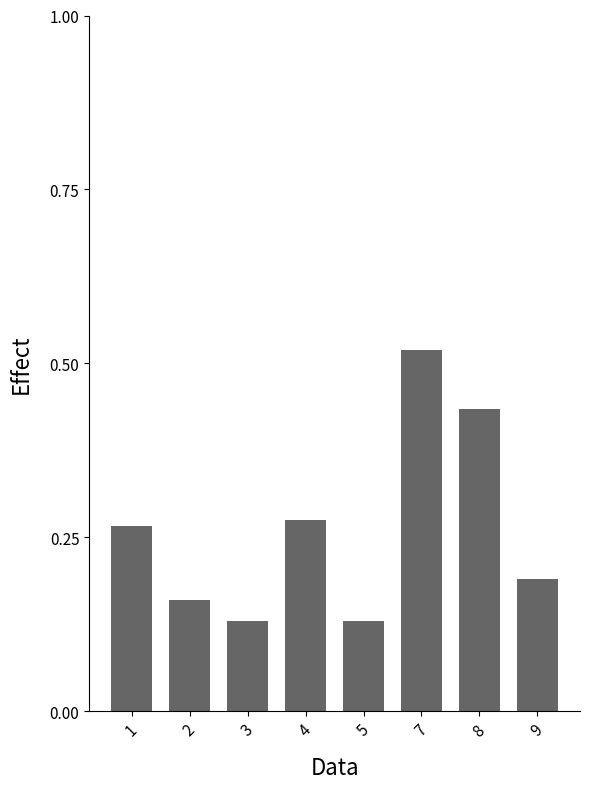

What is the sum of all values?

2.1